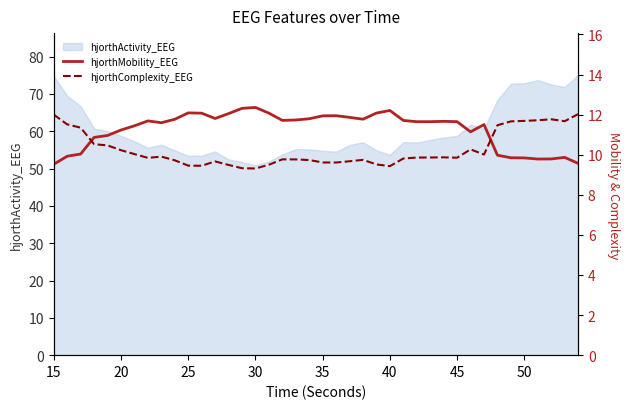

What is the lowest value of the hjorthActivity_EEG series?

50.9